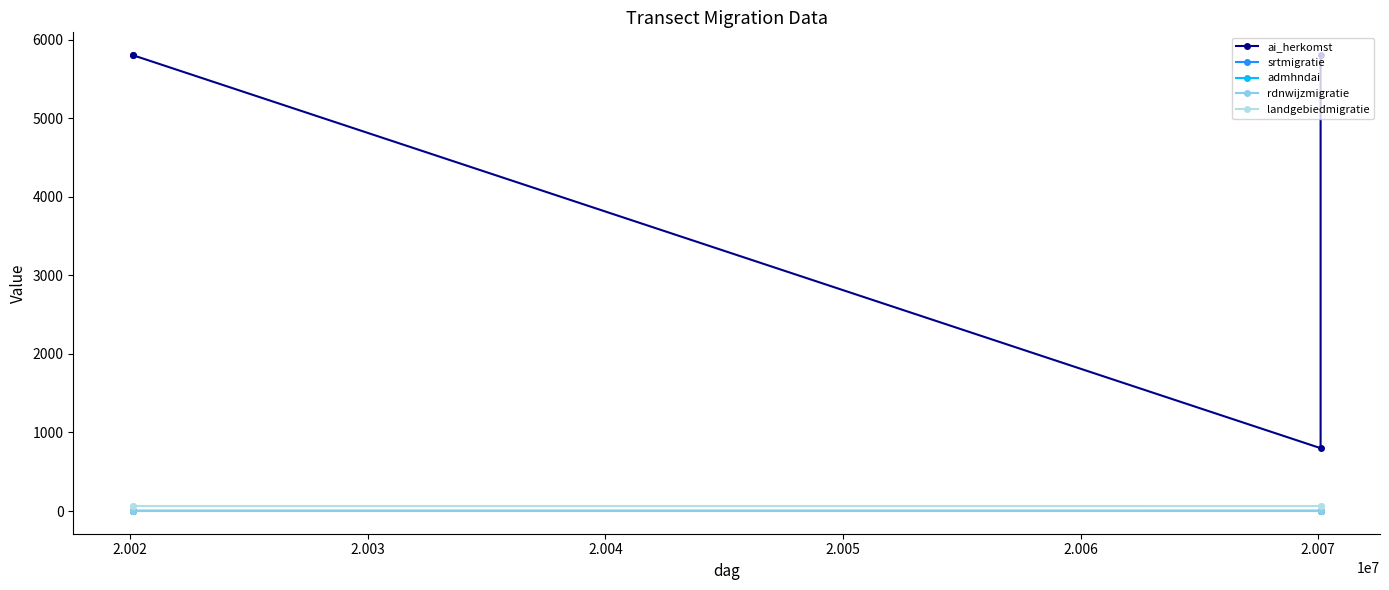

What is the minimum value shown in the chart?

1